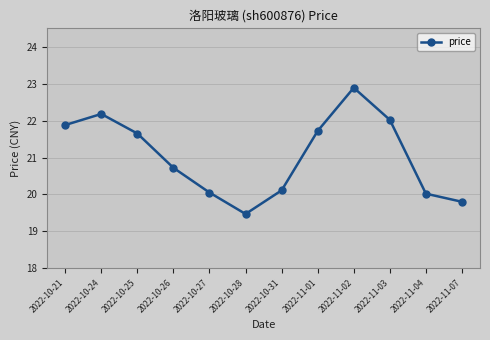

What is the label of the 5th point from the left?

2022-10-27